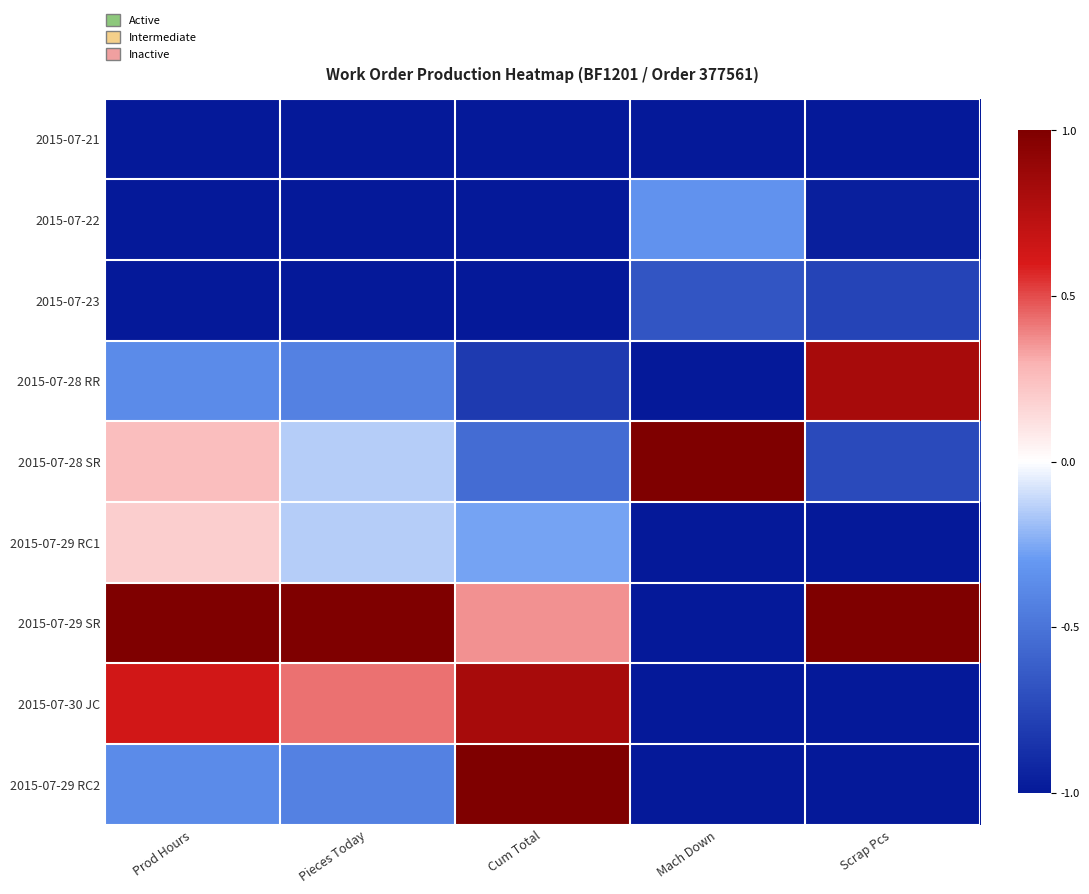

What is the maximum value shown in the chart?

1.0